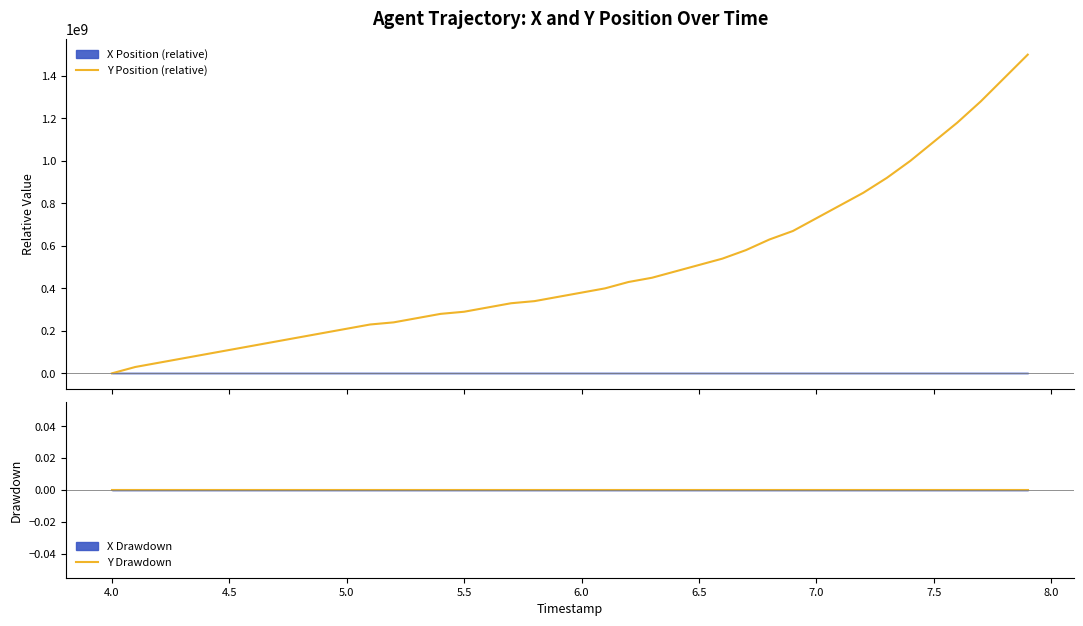

What is the spread (max minus min) of values at 6.0?

380000001.0